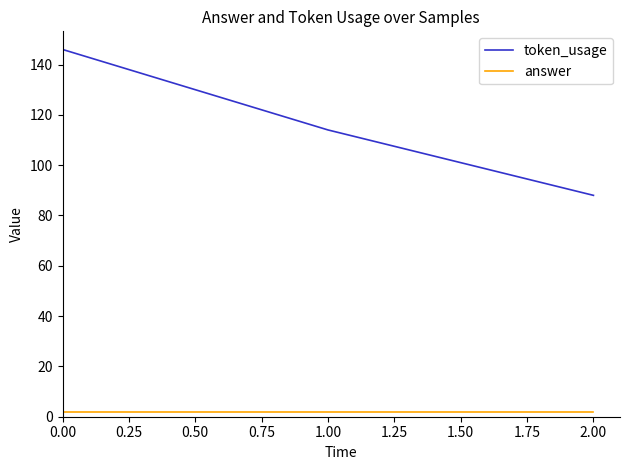

Which series has the widest spread of values?

token_usage